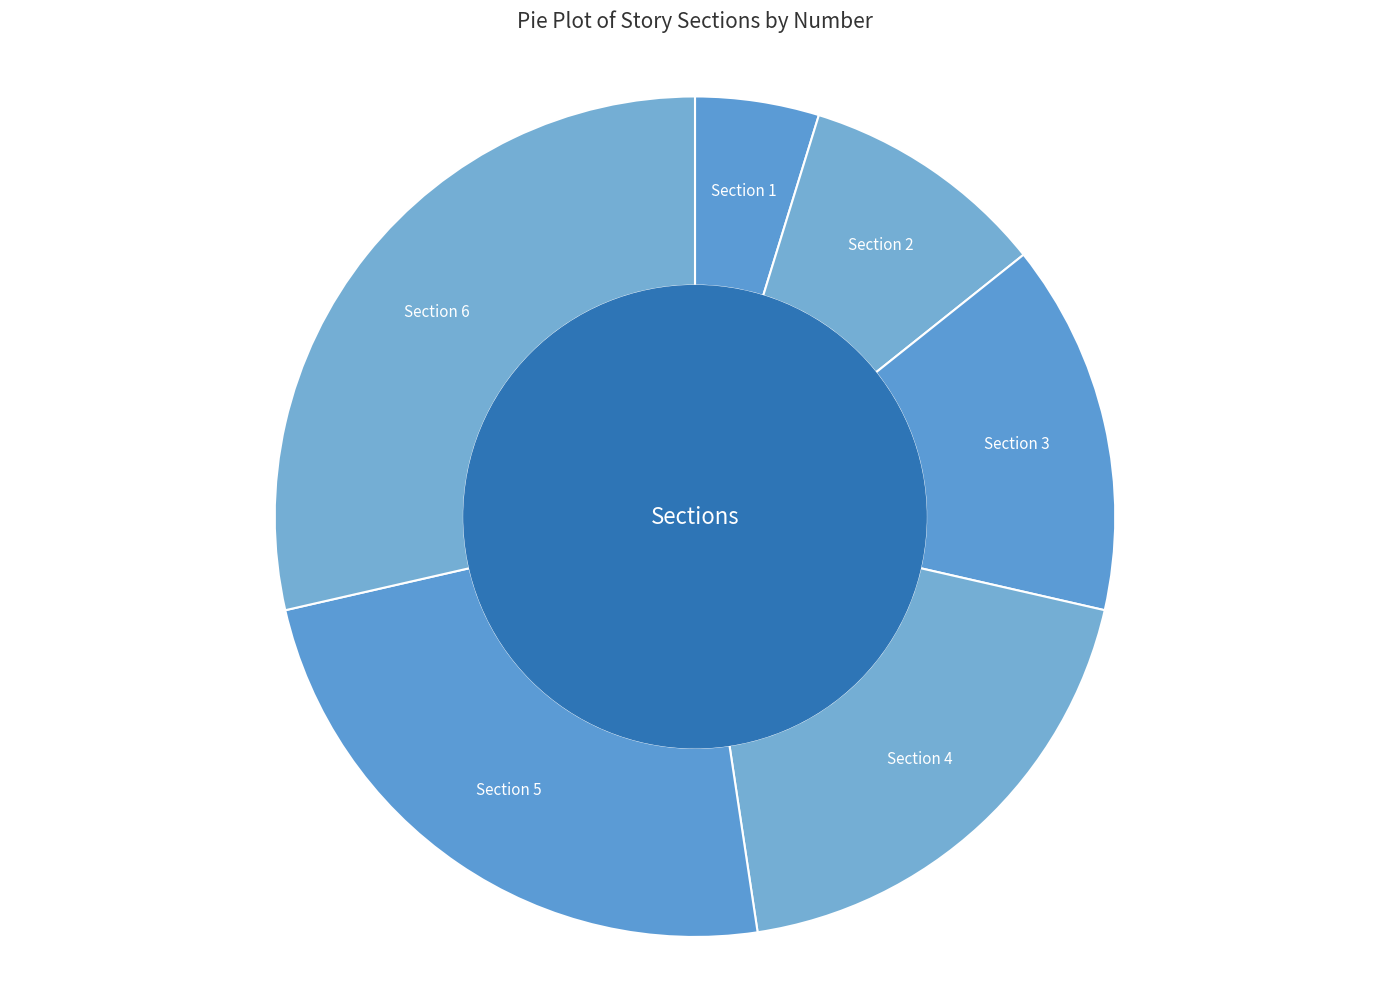

Is it true that Section 1 is 5% of the pie?

True